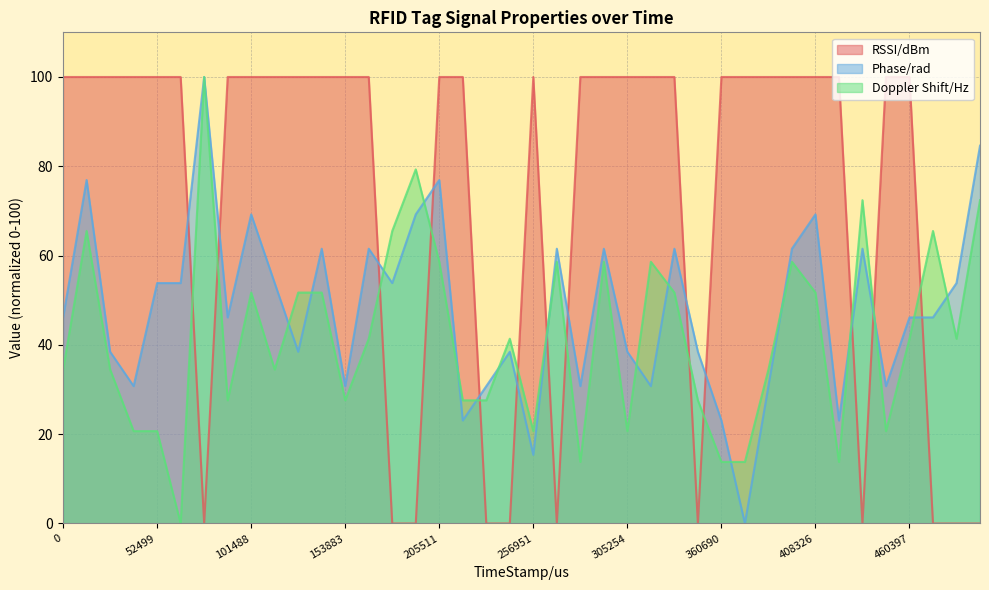

What is the difference between the Doppler Shift/Hz values at 283337 and 386812?

20.7